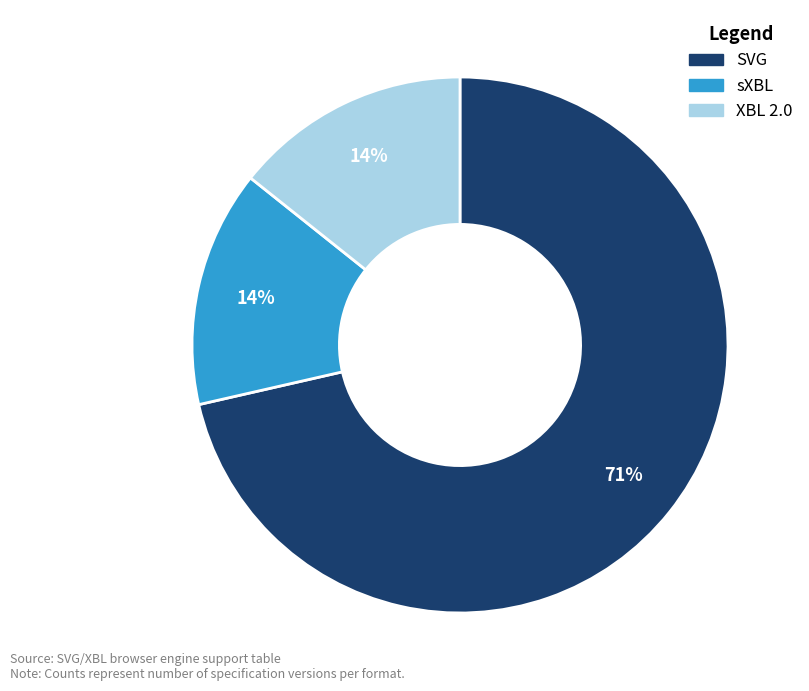

To the nearest percent, what is the average slice percentage?

33%